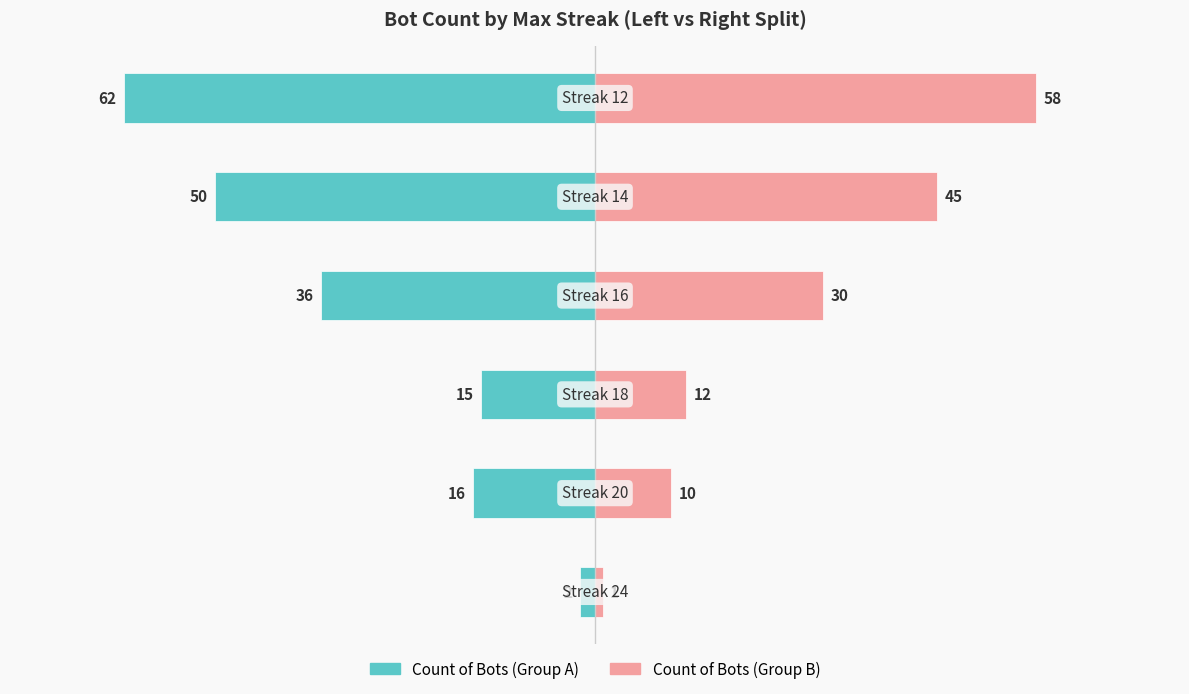

What is the difference between the highest and lowest values at 5?

120